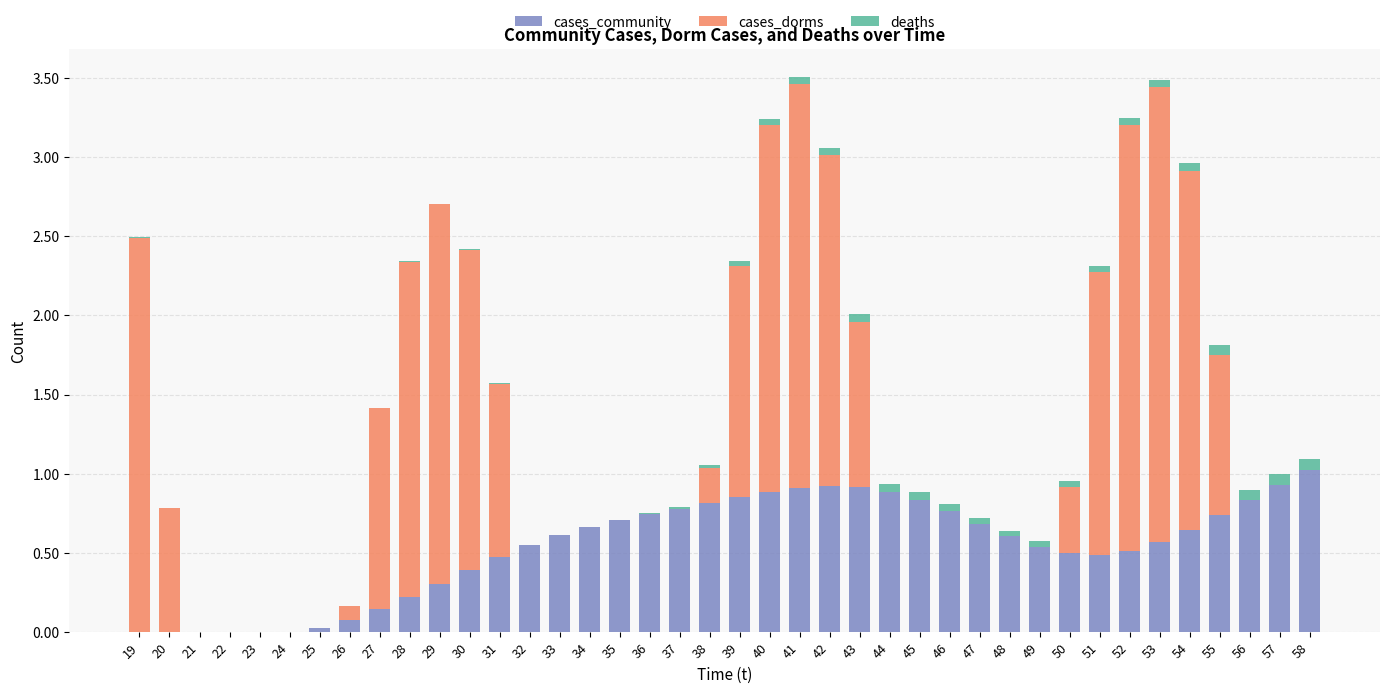

True or false: deaths has a value of 0.0 at 27.

False